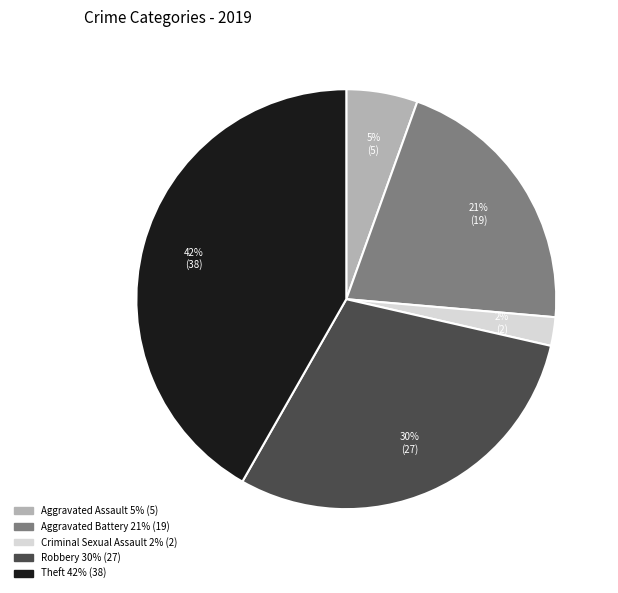

Does any single category account for the majority?

No